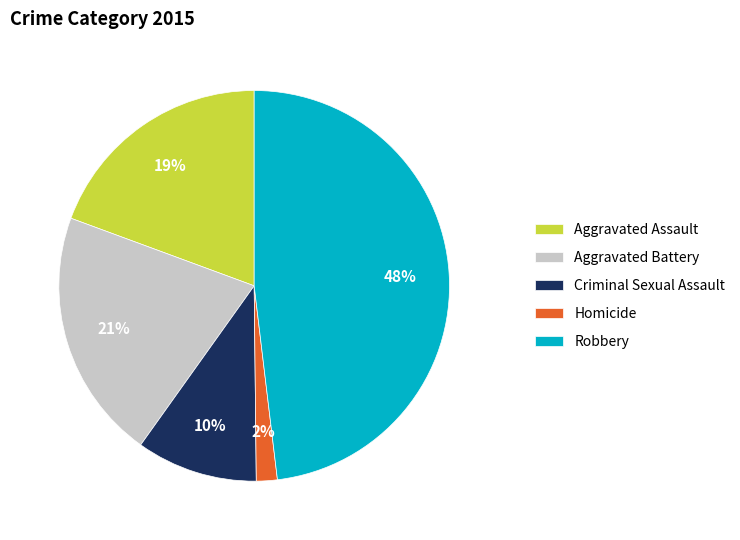

Approximately how many times larger is the value at Robbery compared to Aggravated Battery?

2.3